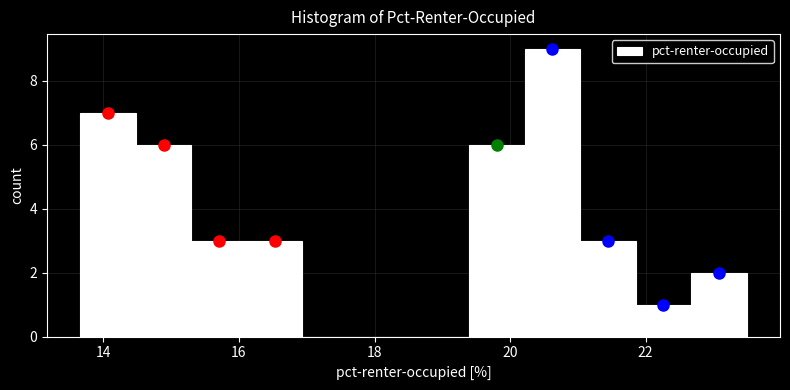

Which range on the x-axis has the tallest bar?

20.2 to 21.0